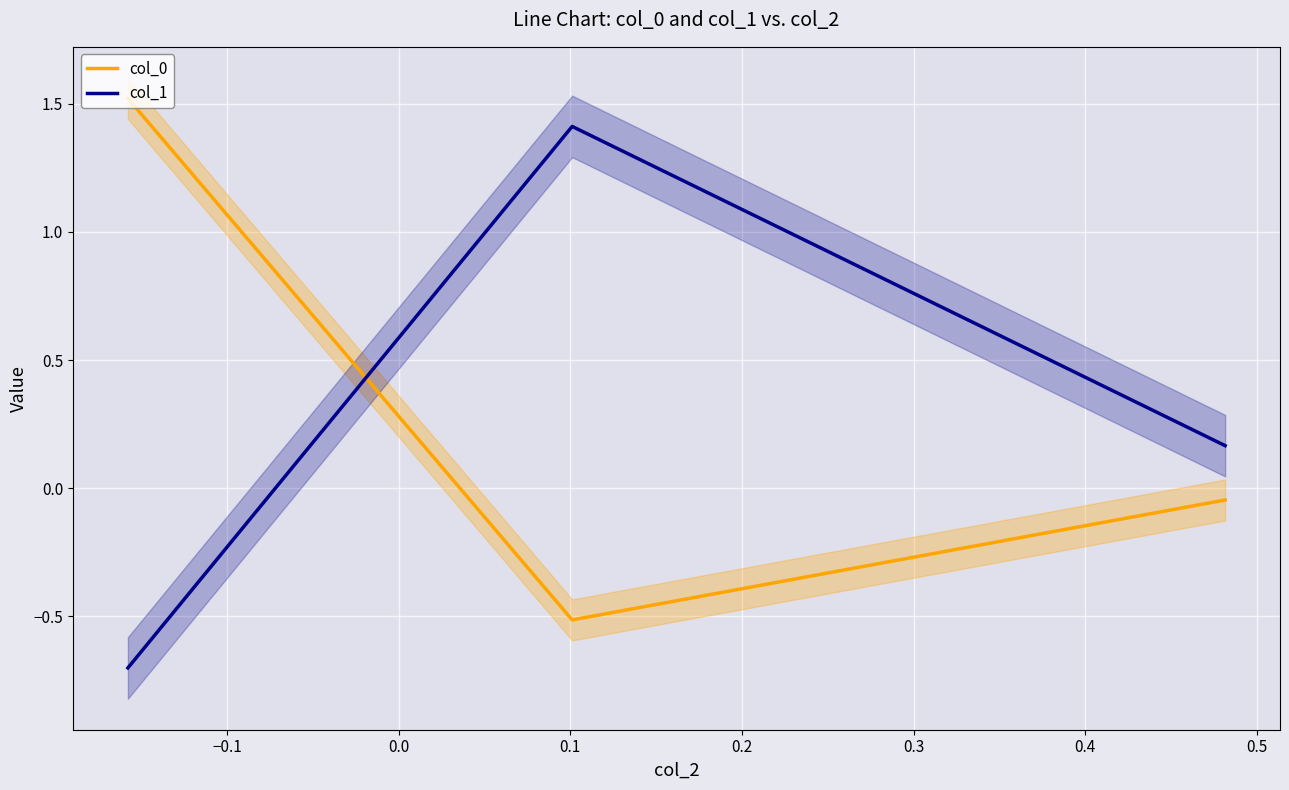

How many data points in col_1 are above 0?

2